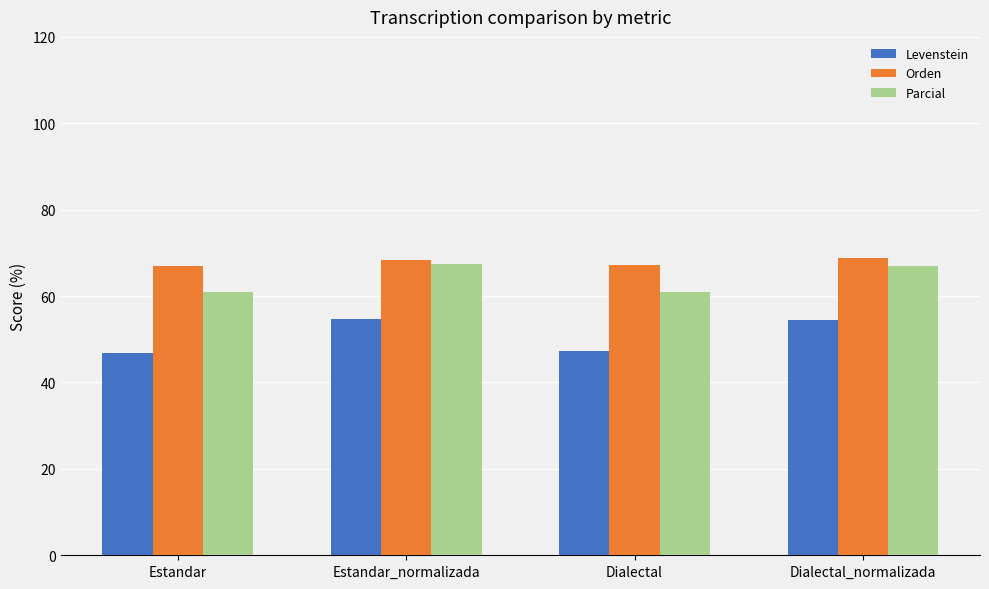

List the series in order of their overall mean, highest first.

Orden, Parcial, Levenstein